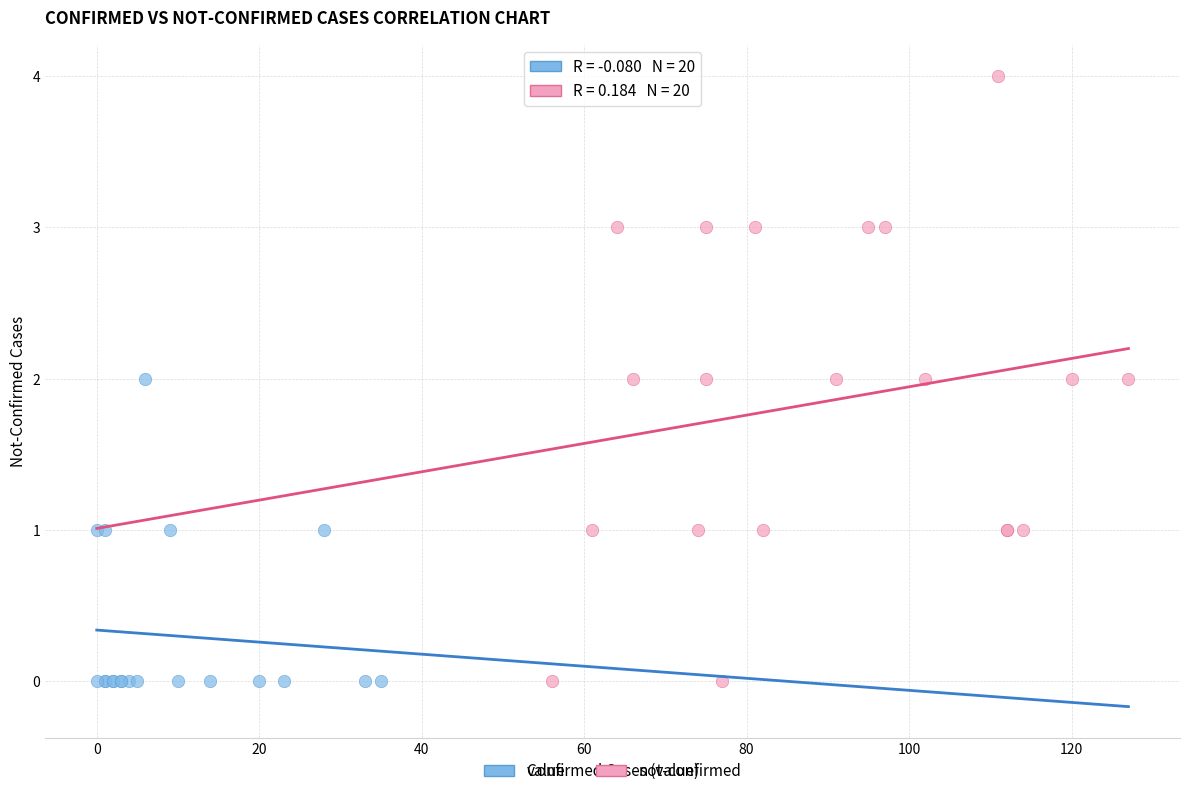

Which series has the widest spread of Y values?

not-confirmed